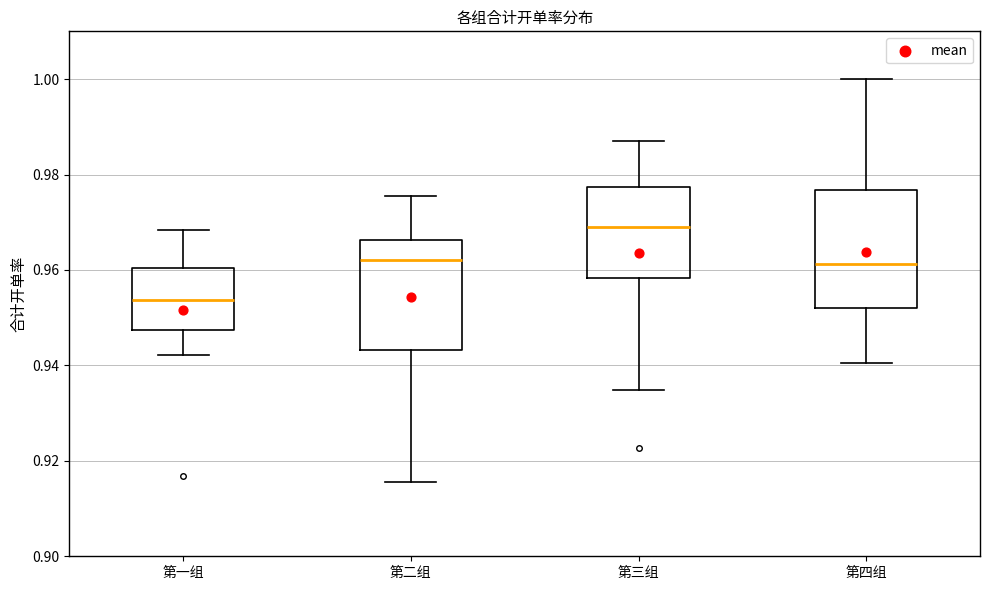

Reading left to right, transcribe this box plot: for each box, give where its median line is, the range the box spans, and where its two whiskers end, as read against the y-axis. The values are not printed on the chart, so give them approximately, as read against the axis.

第一组: median 0.954, box 0.948 to 0.960, whiskers 0.942 to 0.968
第二组: median 0.962, box 0.944 to 0.966, whiskers 0.916 to 0.976
第三组: median 0.970, box 0.958 to 0.978, whiskers 0.934 to 0.988
第四组: median 0.962, box 0.952 to 0.976, whiskers 0.940 to 1.000